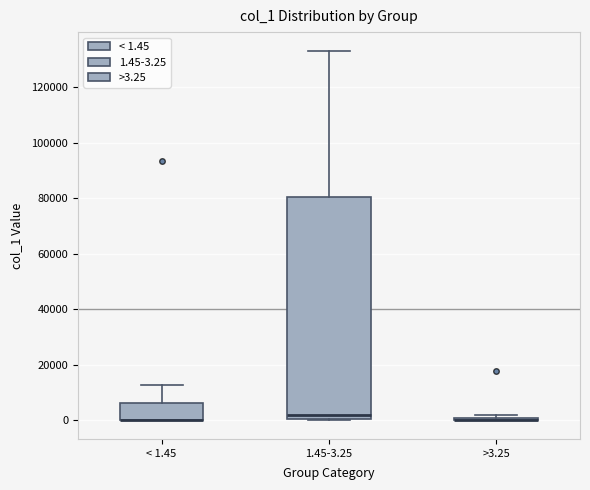

Reading left to right, read every box against the y-axis: the position of its median line, the range the box covers, and the ends of its whiskers. The values are not printed on the chart, so give them approximately, as read against the axis.

< 1.45: median 0 (drawn on the box's lower edge), box 0 to 6000, whiskers 0 to 12000
1.45-3.25: median 2000, box 0 to 80000, whiskers 0 (just below the box's lower edge) to 134000
>3.25: box collapsed to a line at 0, whiskers 0 to 2000